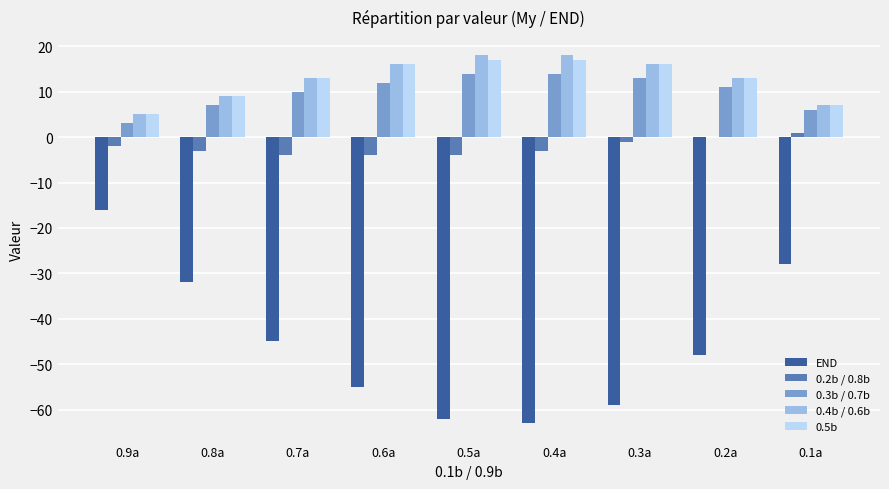

Reading right to left, list all the values displayed in this chart.

END: 0.1a=-28	0.2a=-48	0.3a=-59	0.4a=-63	0.5a=-62	0.6a=-55	0.7a=-45	0.8a=-32	0.9a=-16
0.2b / 0.8b: 0.1a=1	0.2a=0	0.3a=-1	0.4a=-3	0.5a=-4	0.6a=-4	0.7a=-4	0.8a=-3	0.9a=-2
0.3b / 0.7b: 0.1a=6	0.2a=11	0.3a=13	0.4a=14	0.5a=14	0.6a=12	0.7a=10	0.8a=7	0.9a=3
0.4b / 0.6b: 0.1a=7	0.2a=13	0.3a=16	0.4a=18	0.5a=18	0.6a=16	0.7a=13	0.8a=9	0.9a=5
0.5b: 0.1a=7	0.2a=13	0.3a=16	0.4a=17	0.5a=17	0.6a=16	0.7a=13	0.8a=9	0.9a=5